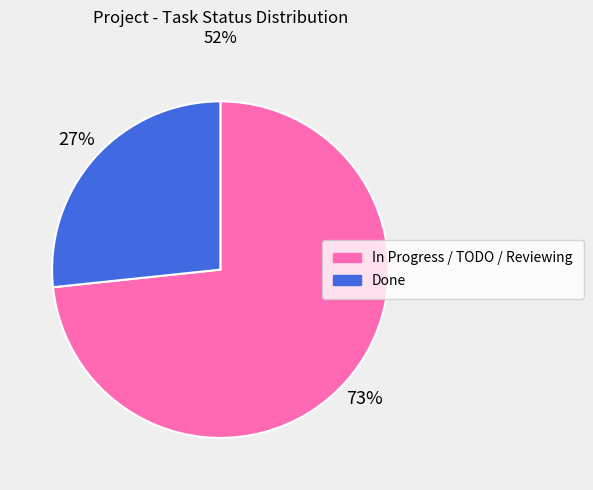

Between In Progress / TODO / Reviewing and Done, which is larger?

In Progress / TODO / Reviewing